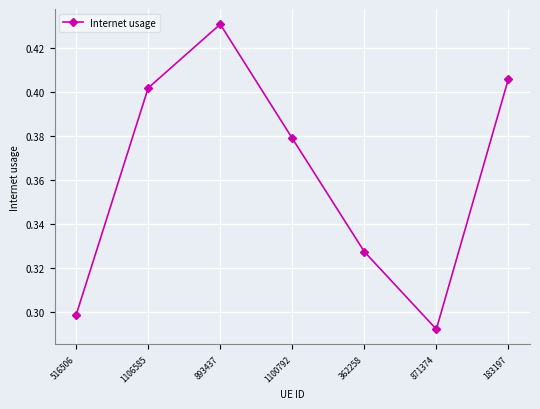

What is the sum of the values at 516506 and 362258?

0.6